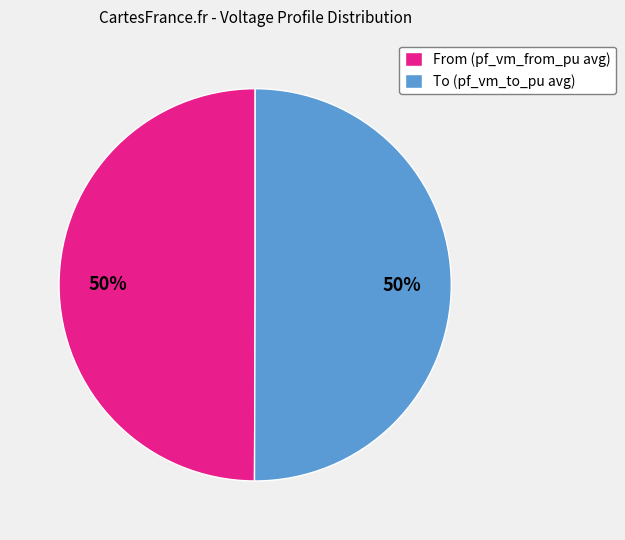

Combined, do To (pf_vm_to_pu avg) and From (pf_vm_from_pu avg) account for over 50%?

Yes